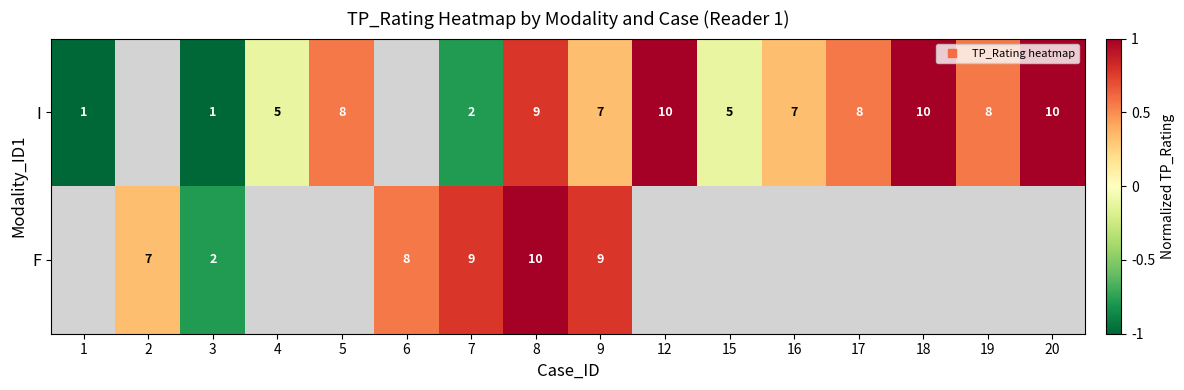

Which has a higher value, 3 or 17?

17